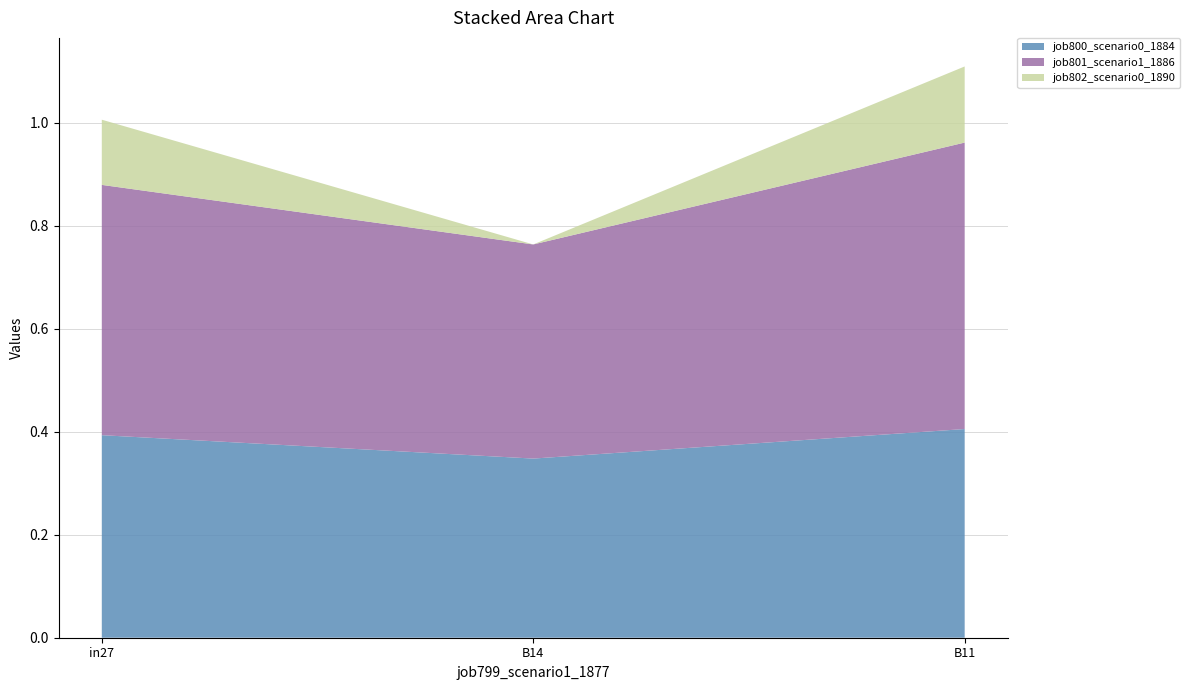

What is the total value across all series at in27?

1.0